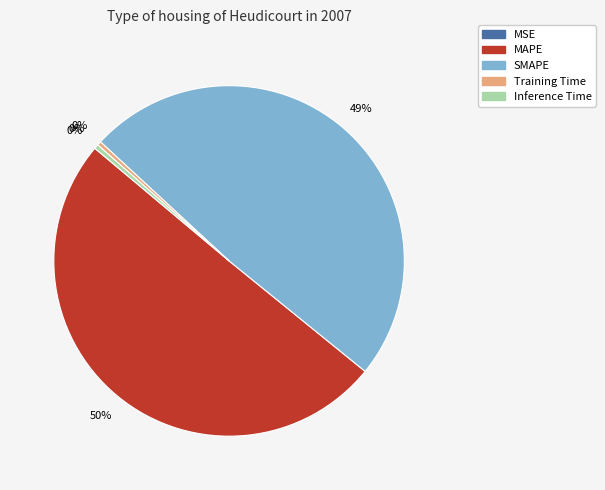

What is the majority slice?

MAPE